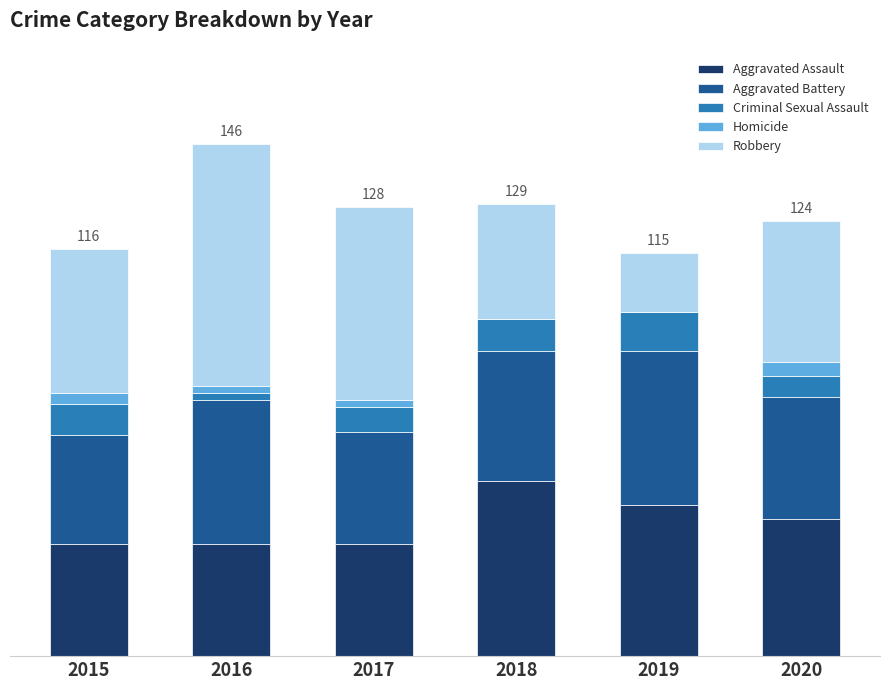

What are all the series names shown in the legend?

Aggravated Assault, Aggravated Battery, Criminal Sexual Assault, Homicide, Robbery